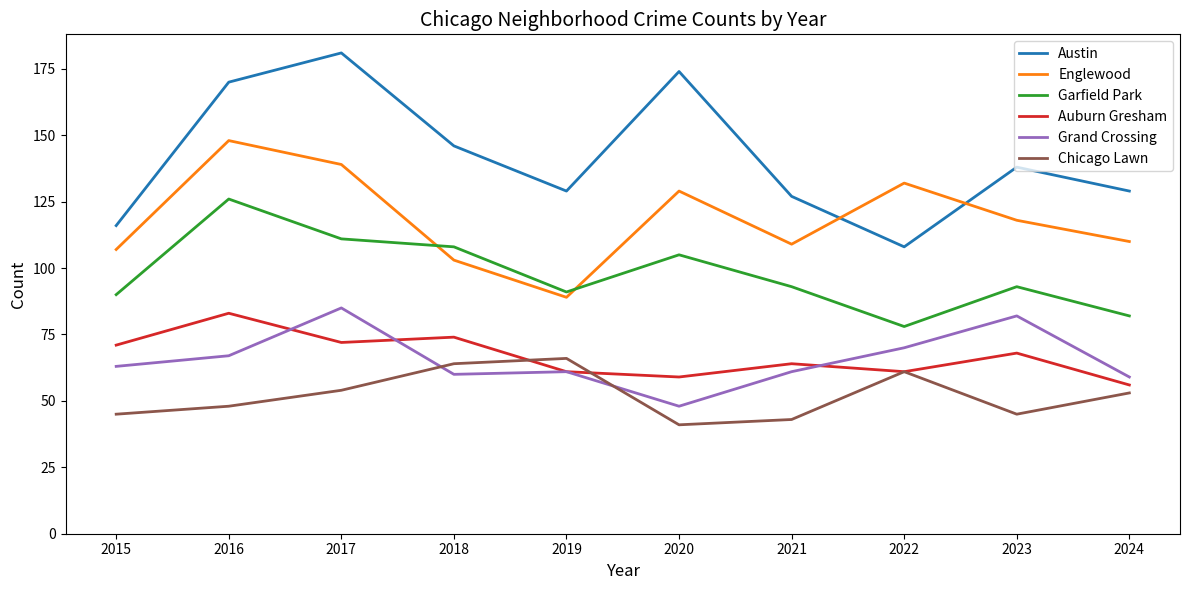

What is the approximate value of Auburn Gresham at 2022, to the nearest 5?

60